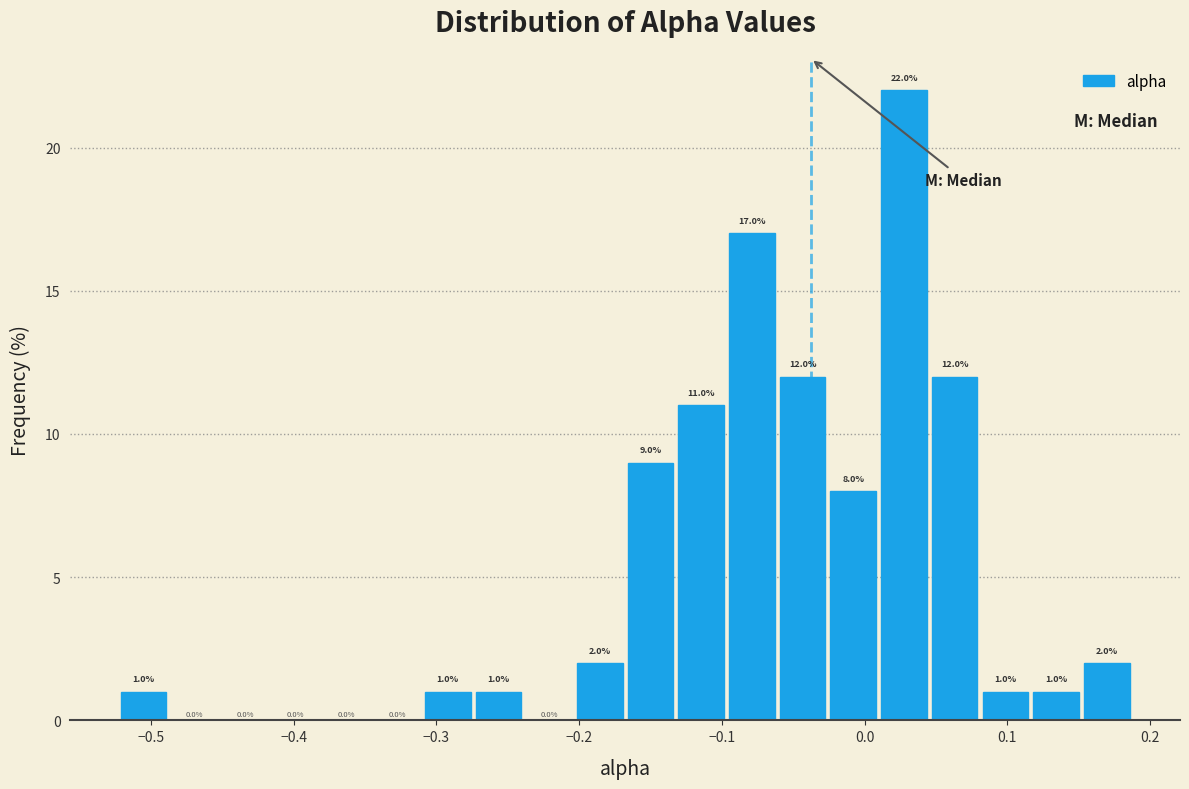

Read against the x-axis, roughly where is the centre of the tallest bar?

0.03